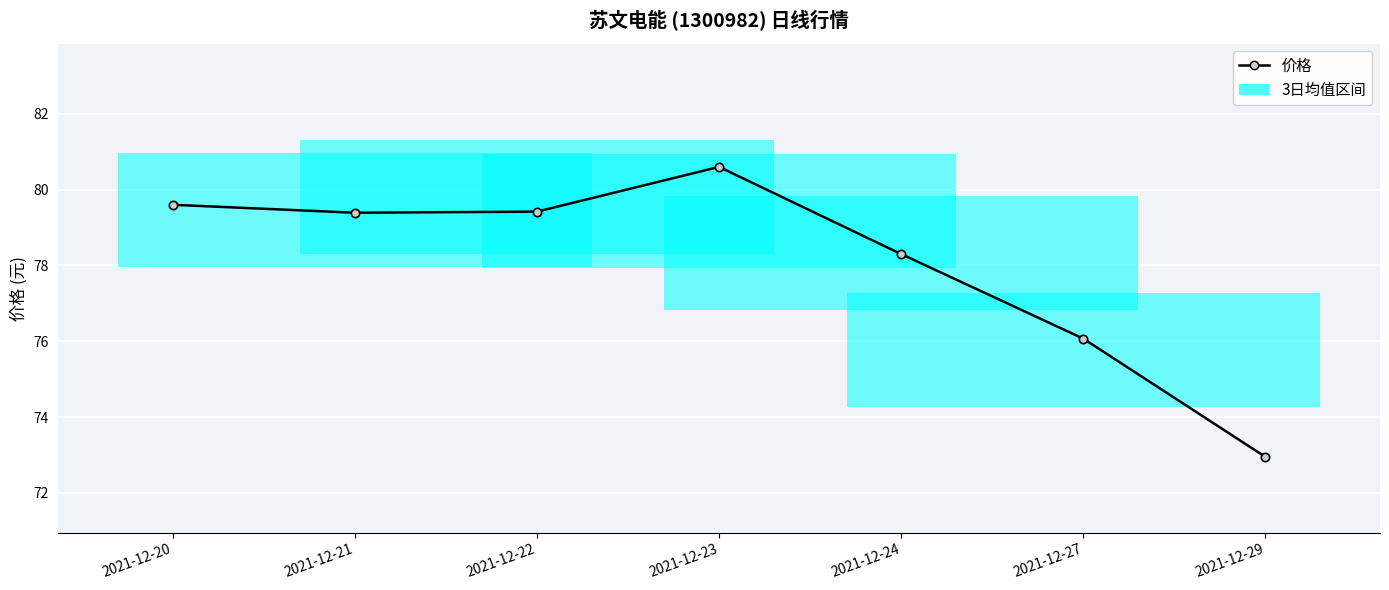

What is the total value across all series at 2021-12-22?

158.8